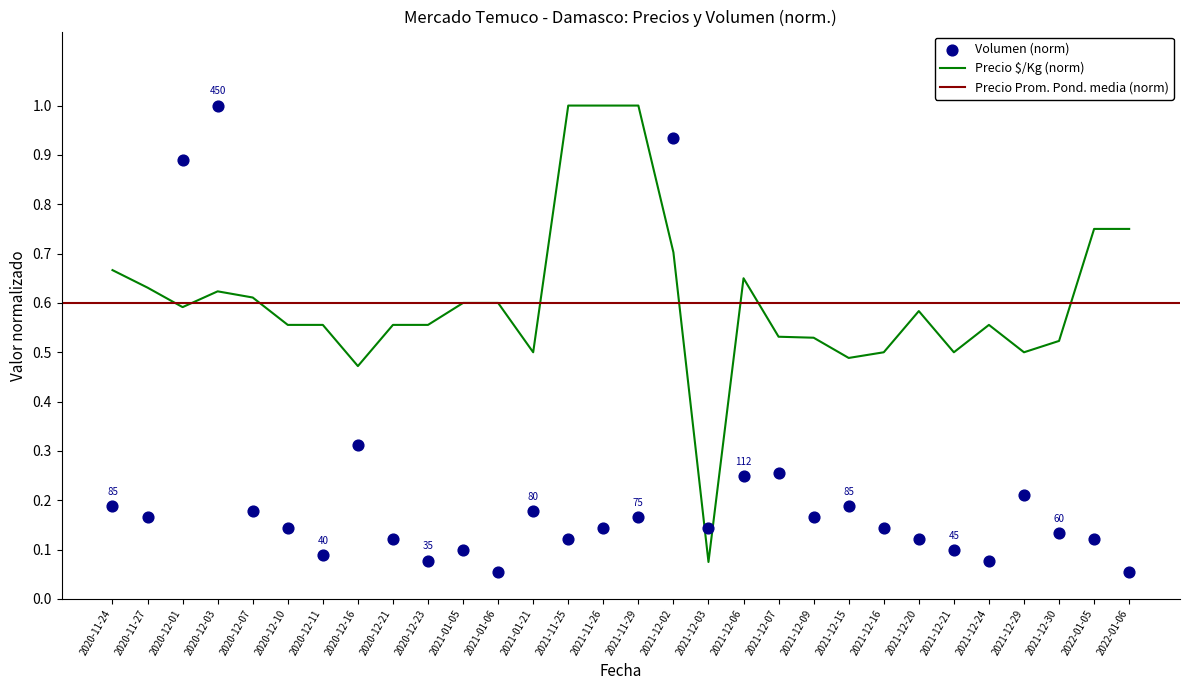

Which series contains the lowest Y value?

Volumen